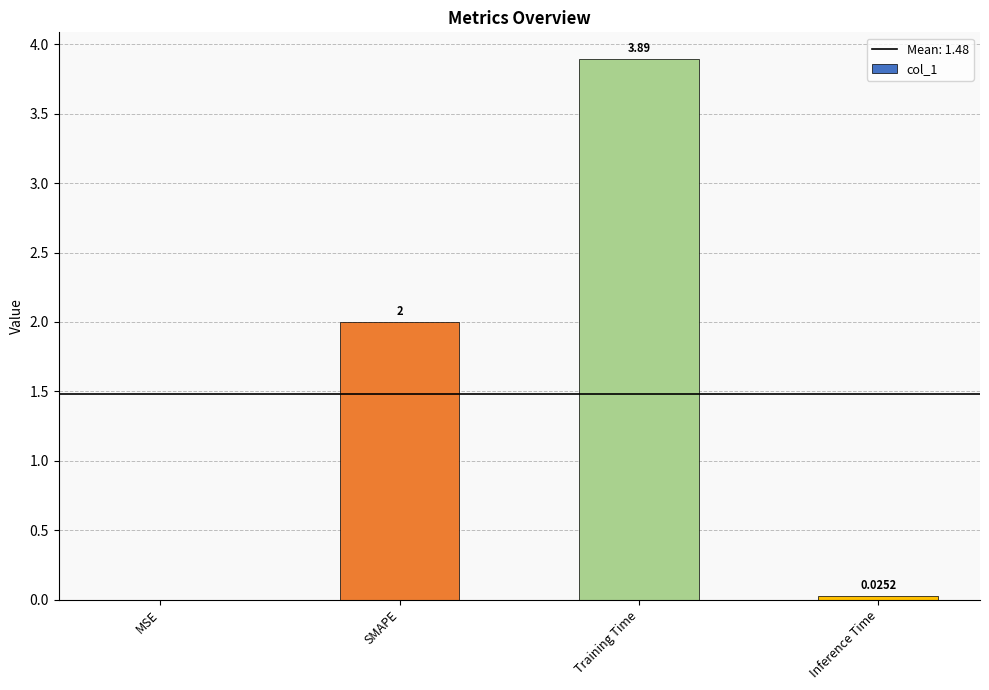

Between Inference Time and Training Time, which is larger?

Training Time